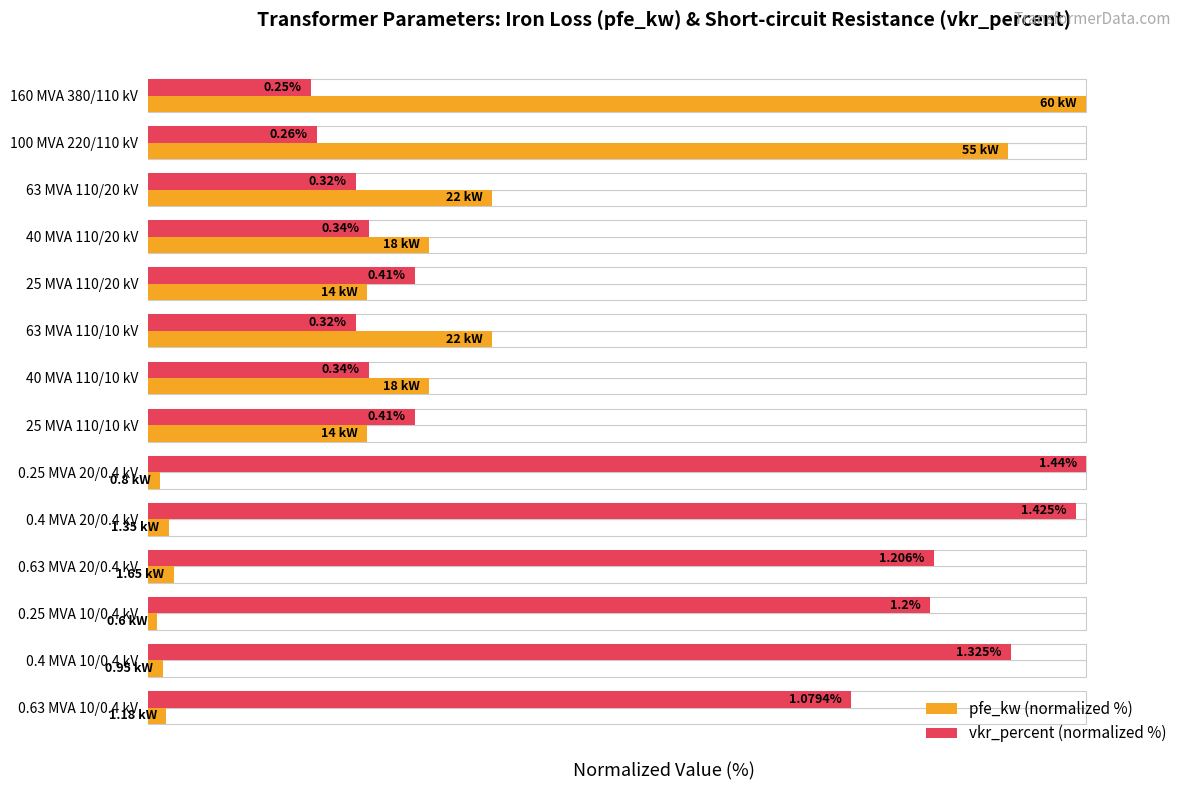

Reading left to right, extract all data points from this chart.

pfe_kw (normalized %): 100.0	91.7	36.7	30.0	23.3	36.7	30.0	23.3	1.3	2.3	2.8	1.0	1.6	2.0
vkr_percent (normalized %): 17.4	18.1	22.2	23.6	28.5	22.2	23.6	28.5	100.0	99.0	83.8	83.3	92.0	75.0